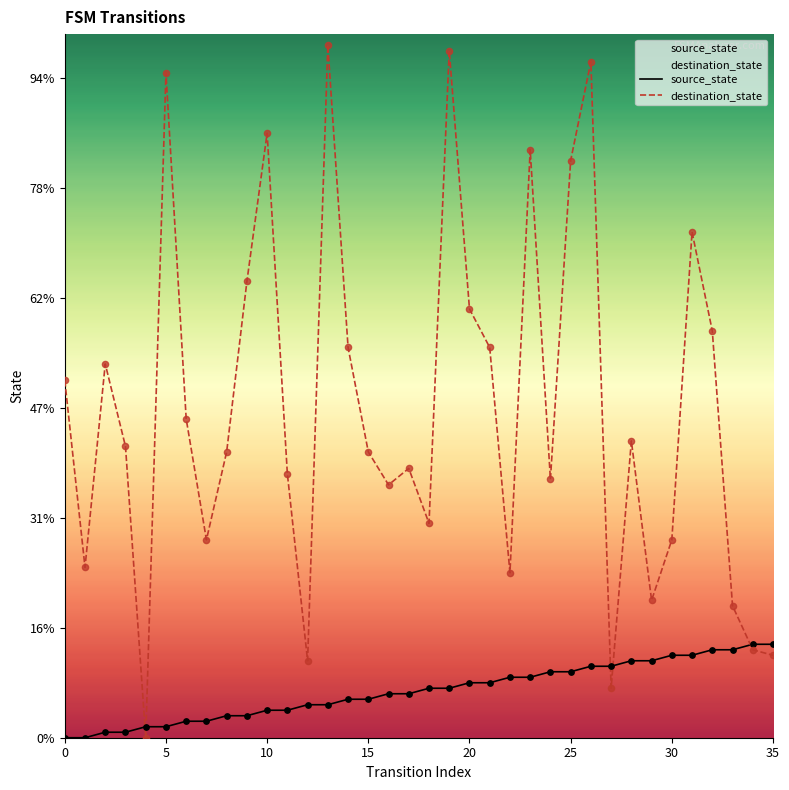

What are all the series names shown in the legend?

source_state, destination_state